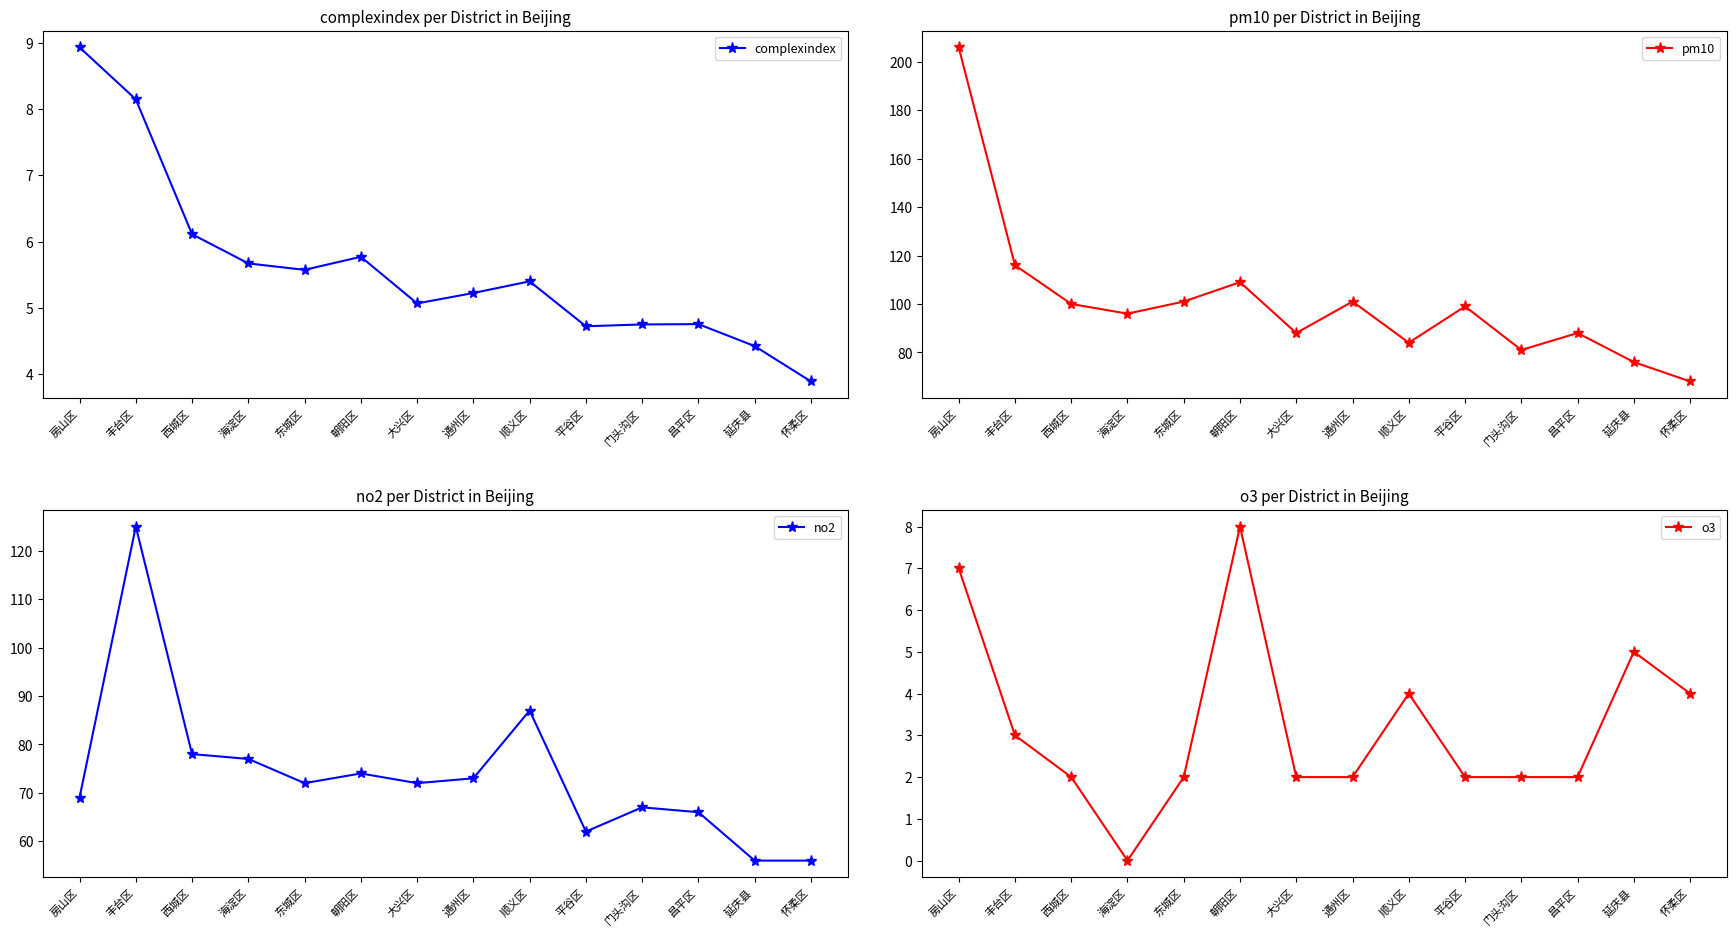

List the series in order of their peak value, lowest first.

o3, complexindex, no2, pm10